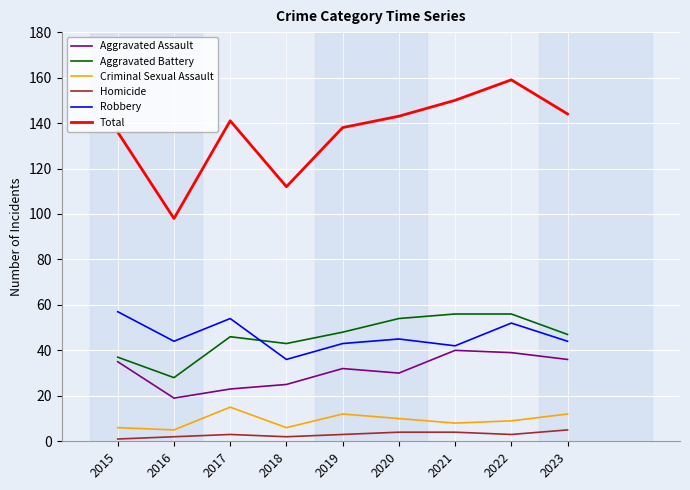

What is the difference between the highest and lowest values at 2021?

146